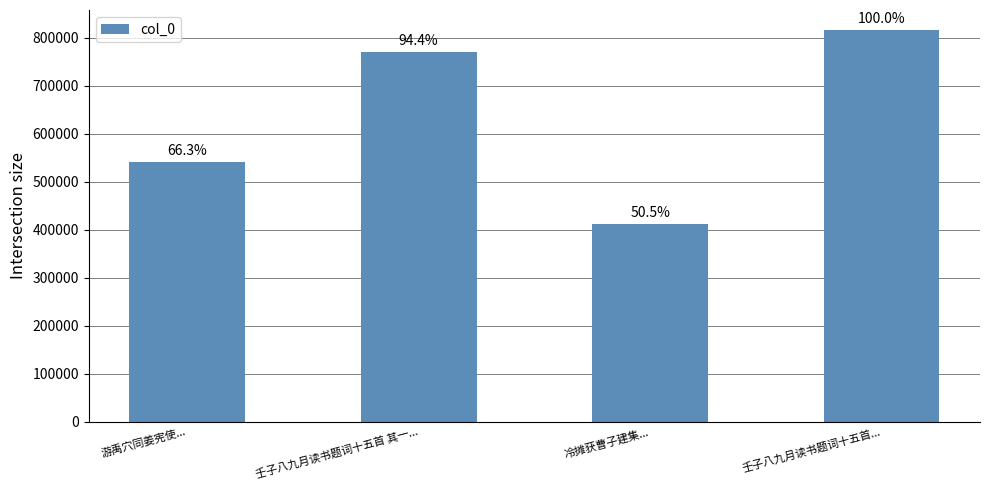

How many bars are there in total?

4